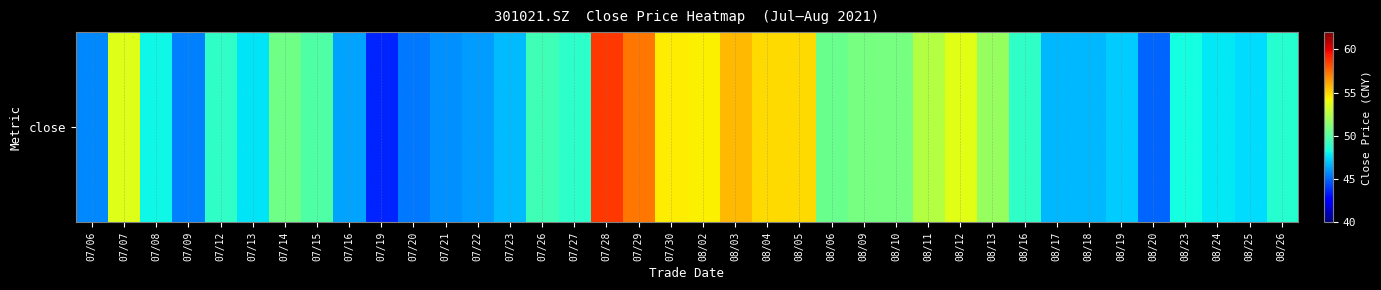

Count the number of categories in the chart.

38